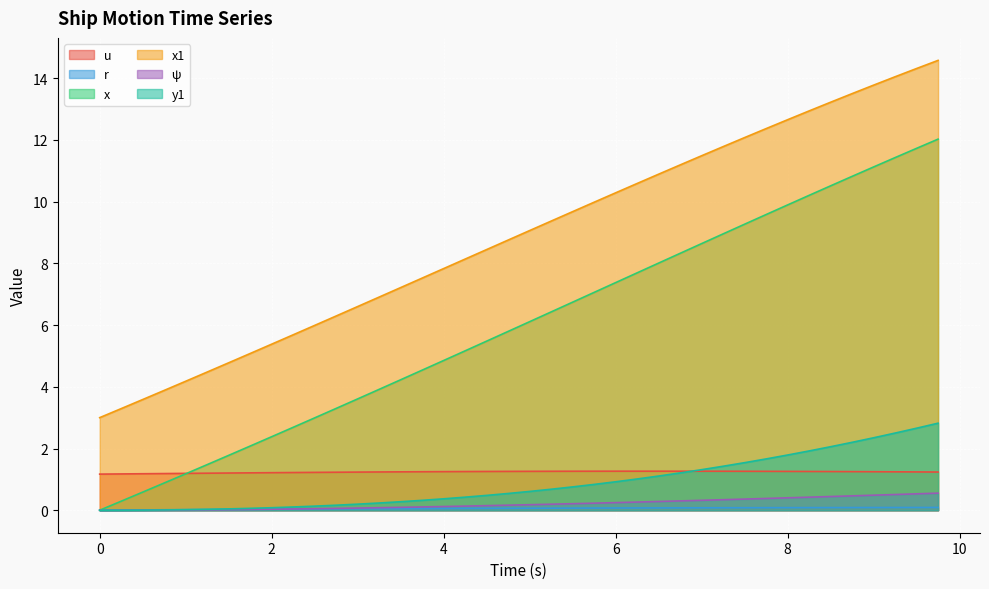

Where is x1 nearest to the value 8?

4.25